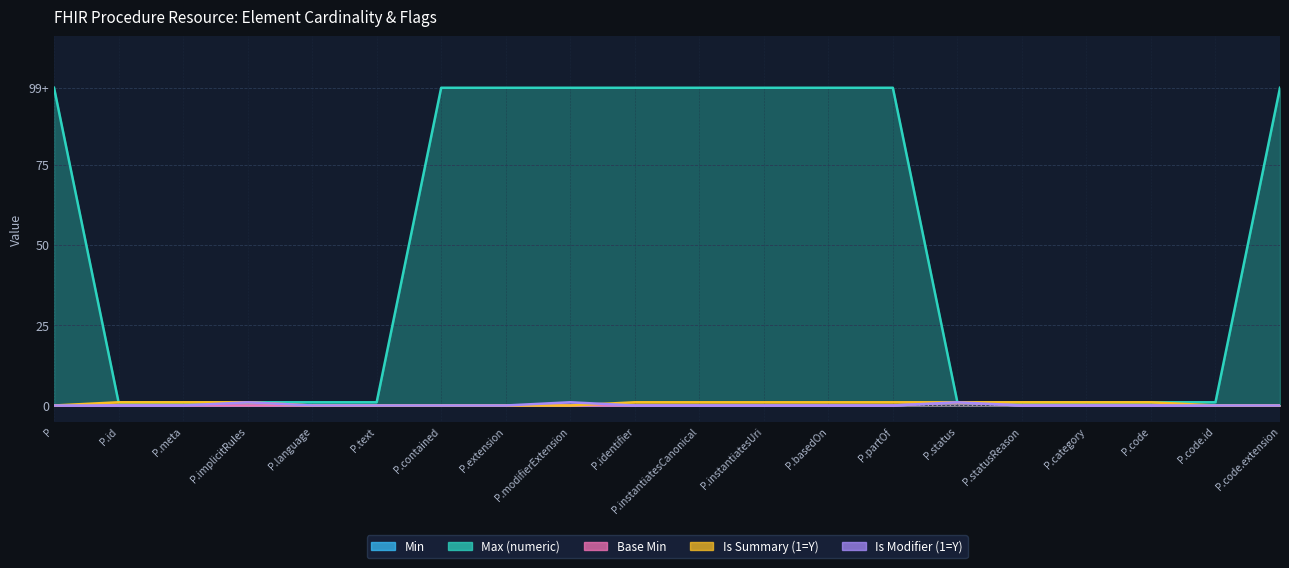

Which series has the widest spread of values?

Max (numeric)